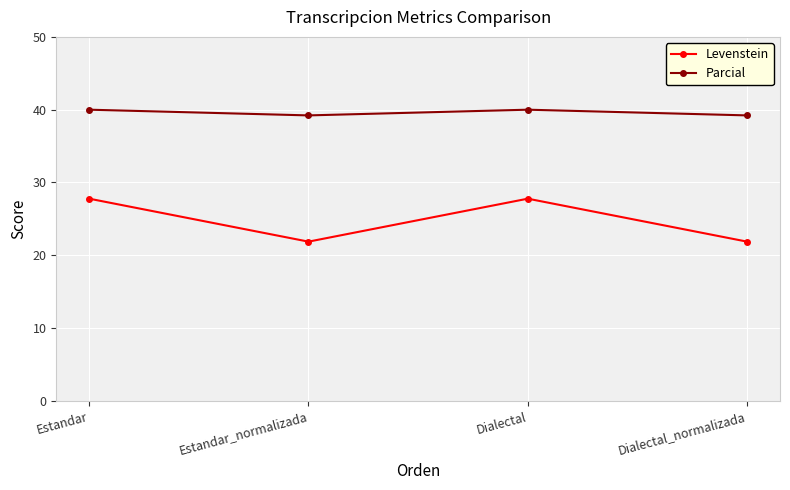

What are all the series names shown in the legend?

Levenstein, Parcial